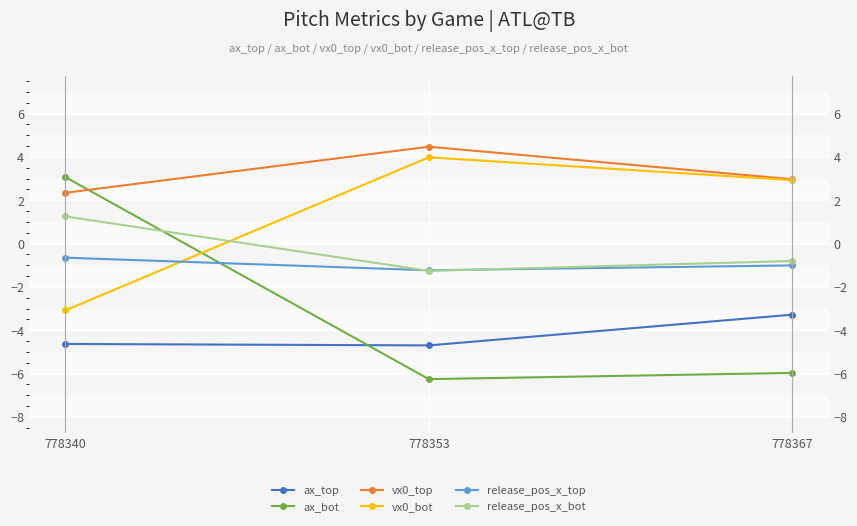

At how many categories does at least one series exceed 0?

3